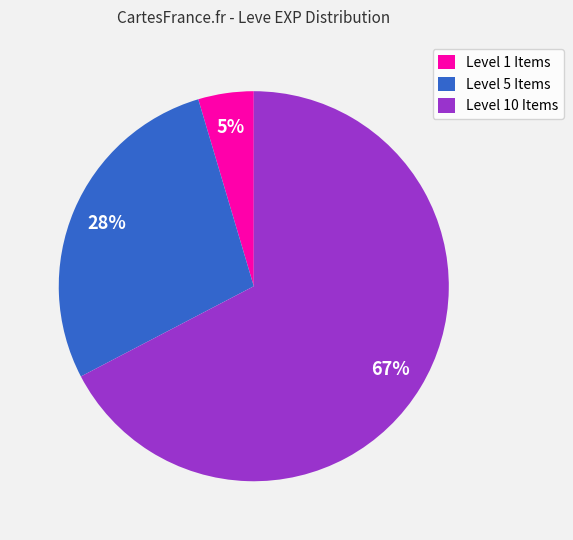

Which category has the biggest portion of the pie?

Level 10 Items